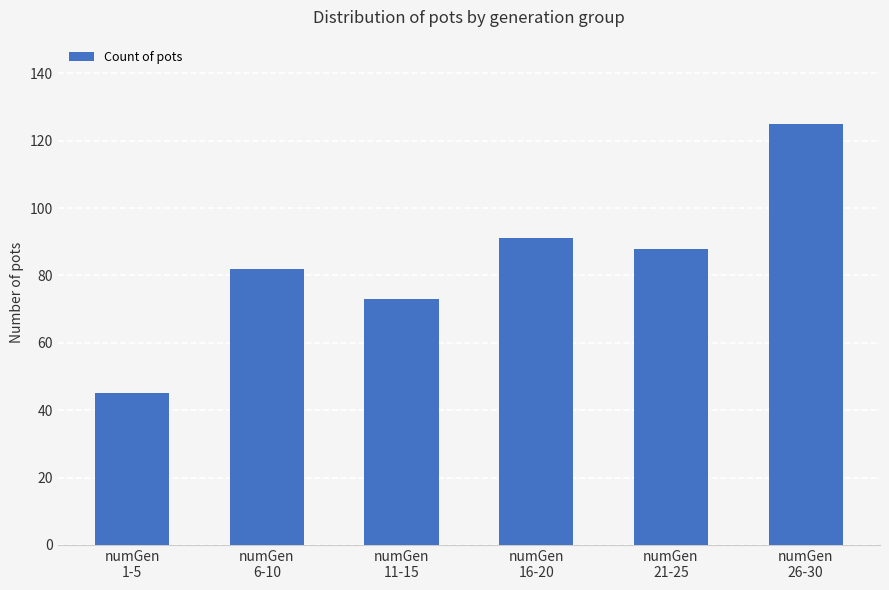

How many data points are less than 88?

3